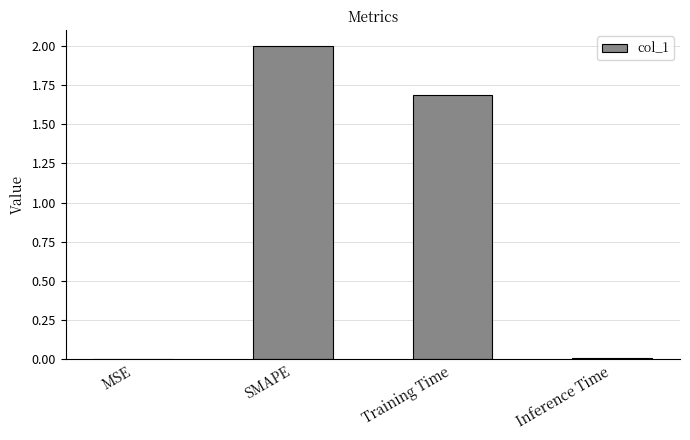

Where is the data nearest to the value 1?

Training Time